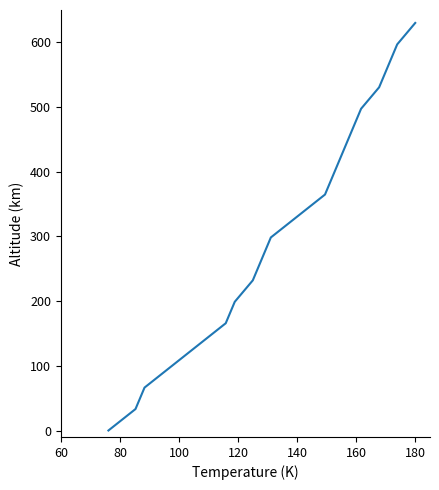

What is the difference between the maximum and minimum values?

630.0